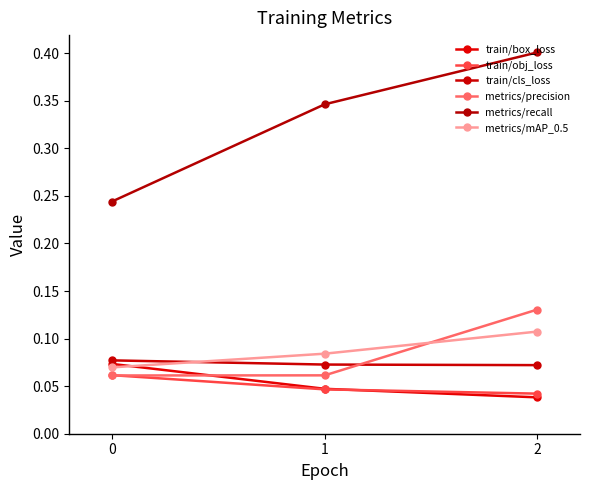

What is the difference between the highest and lowest values at 0?

0.2